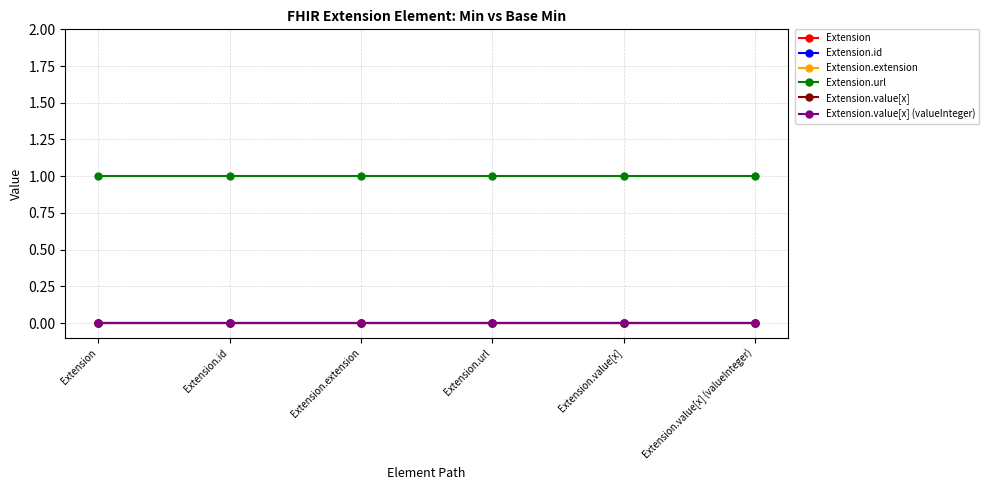

Reading left to right, list all the values displayed in this chart.

Extension: 0	0	0	0	0	0
Extension.id: 0	0	0	0	0	0
Extension.extension: 0	0	0	0	0	0
Extension.url: 1	1	1	1	1	1
Extension.value[x]: 0	0	0	0	0	0
Extension.value[x] (valueInteger): 0	0	0	0	0	0